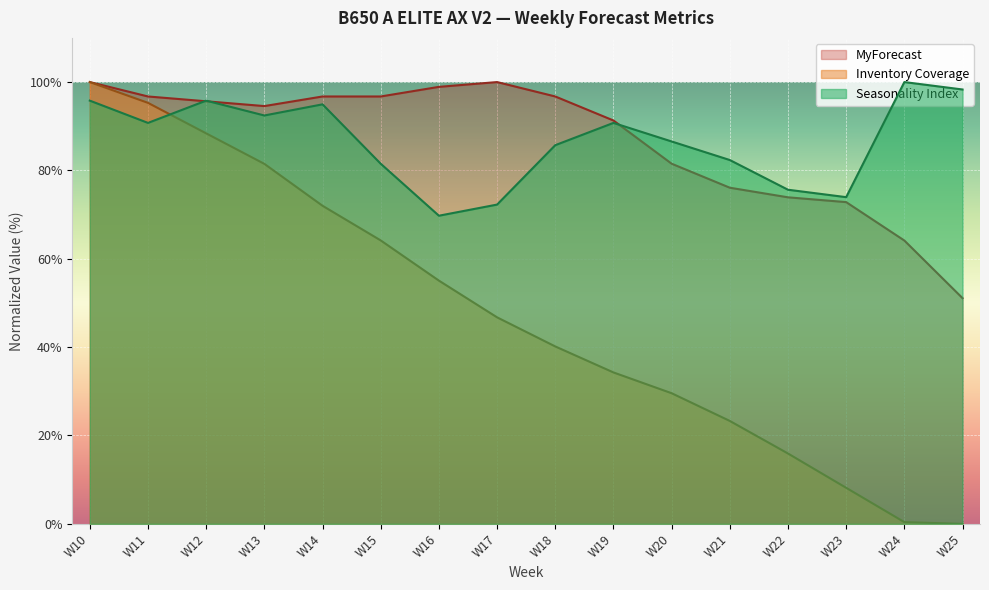

What is the total value across all series at W11?

282.8